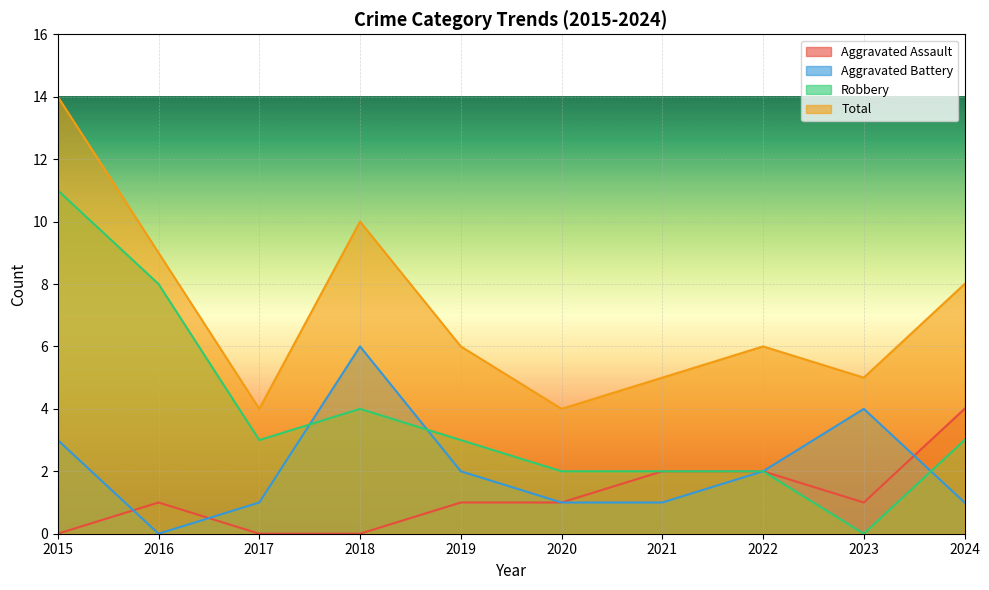

Which label corresponds to the largest value in the chart?

2015